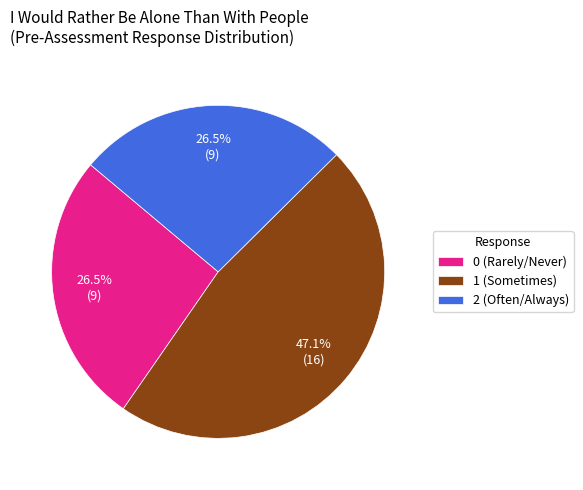

Approximately how many times larger is the value at 1 (Sometimes) compared to 2 (Often/Always)?

1.8